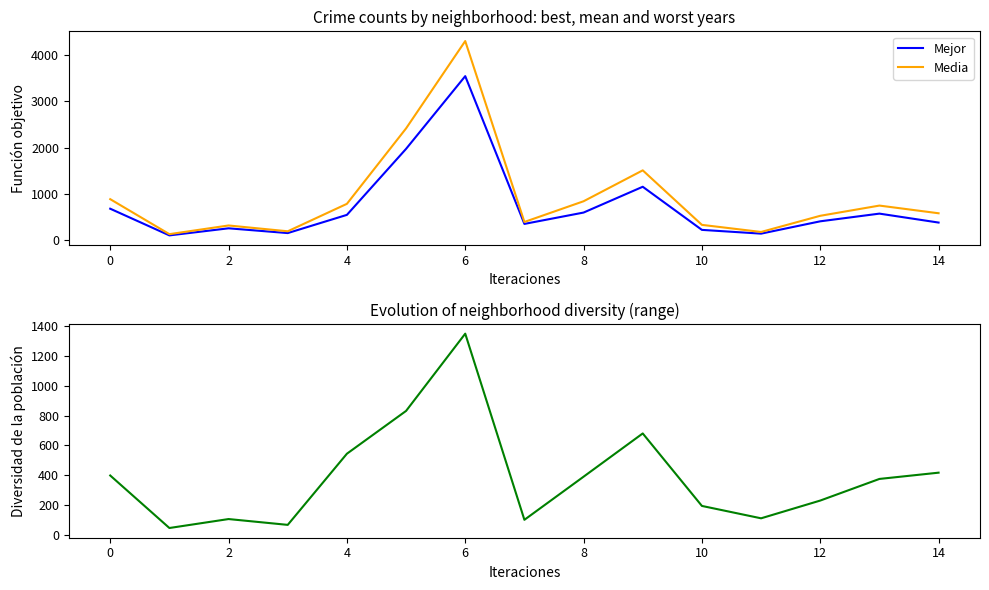

The value of Mejor at 4 is 779.4. True or false?

False